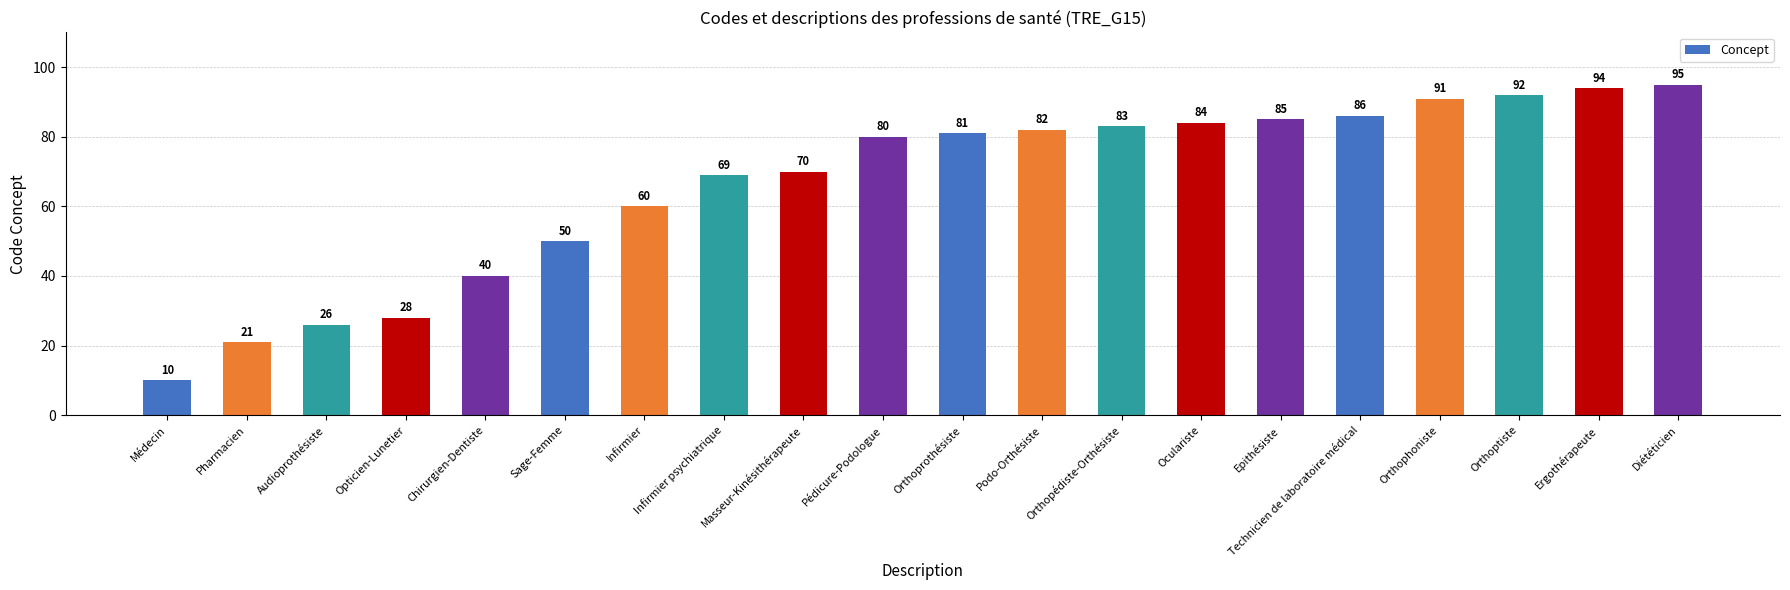

The chart shows a value of 80 at Pédicure-Podologue. True or false?

True